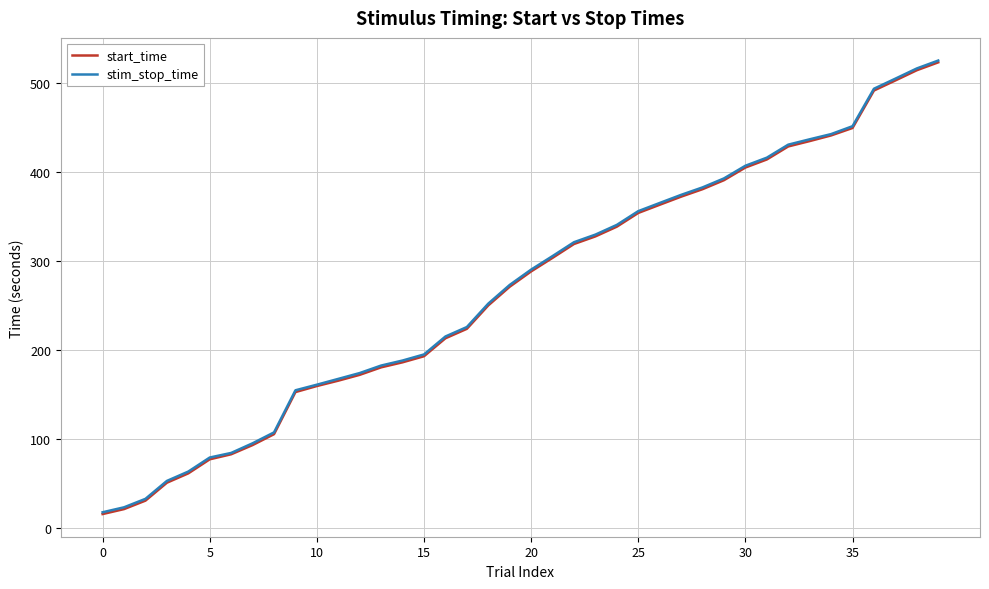

What is the smallest value displayed?

15.7